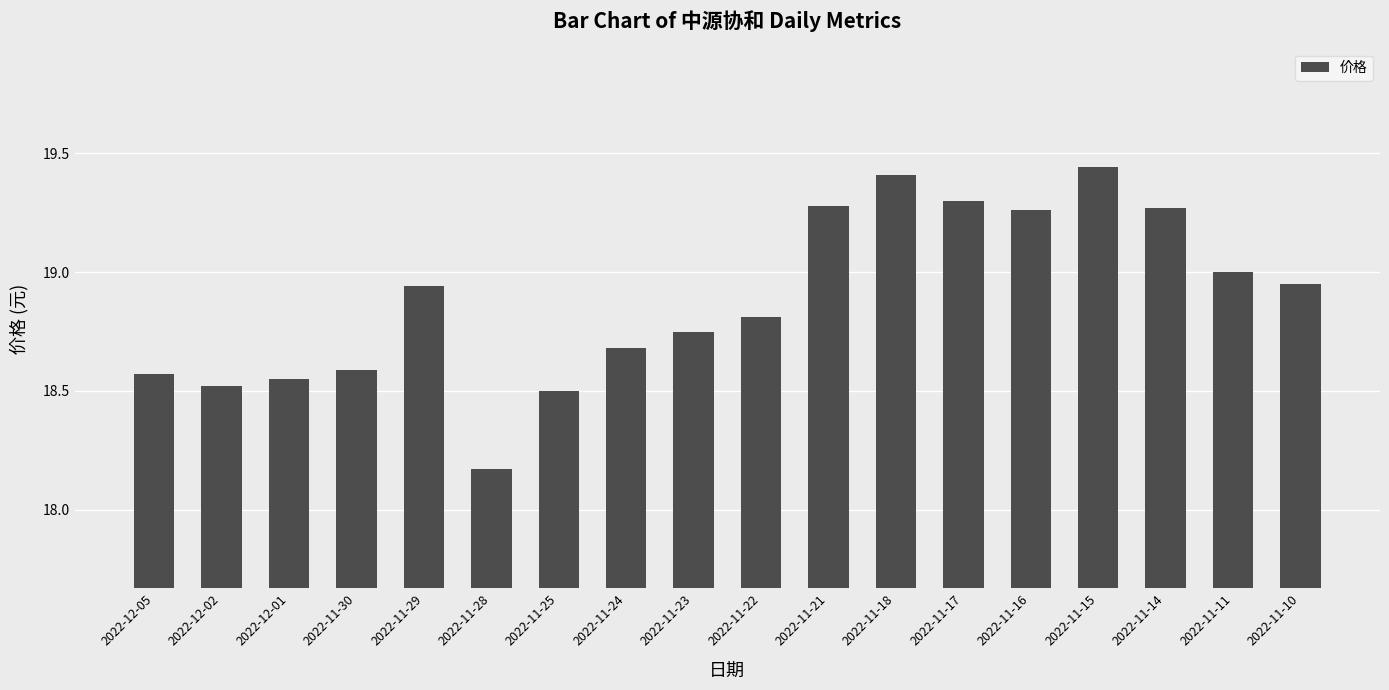

What is the label of the 6th bar from the left?

2022-11-28